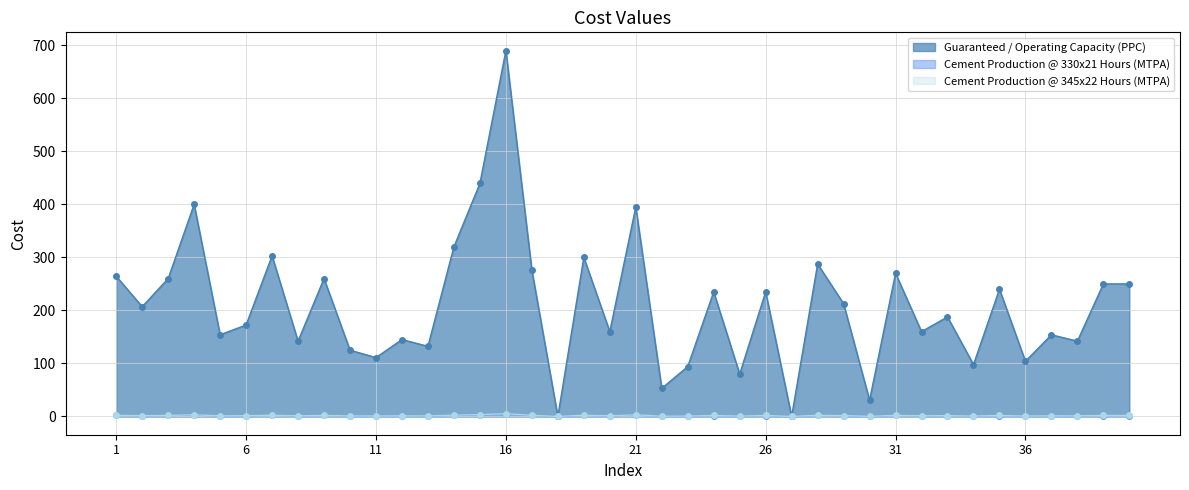

Is it true that Guaranteed / Operating Capacity (PPC) equals 222.3 at 16?

False